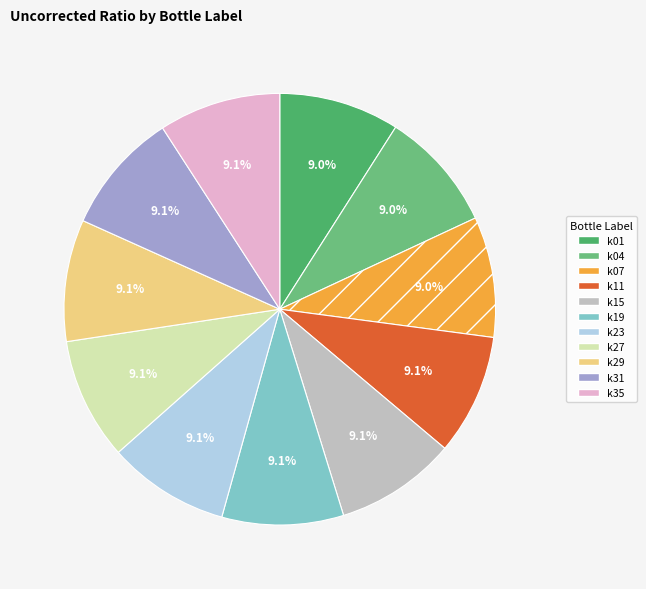

What is the largest slice in the pie chart?

k27